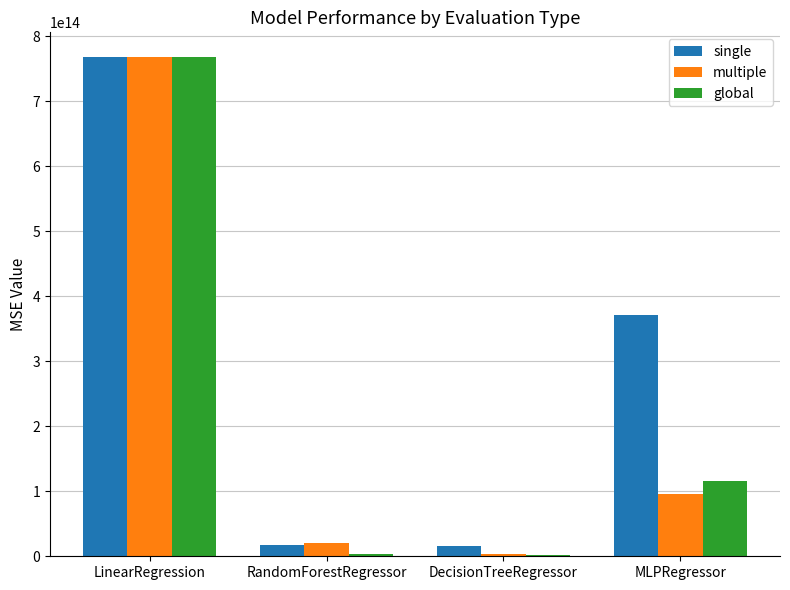

Between LinearRegression and MLPRegressor, which series saw the biggest shift?

multiple